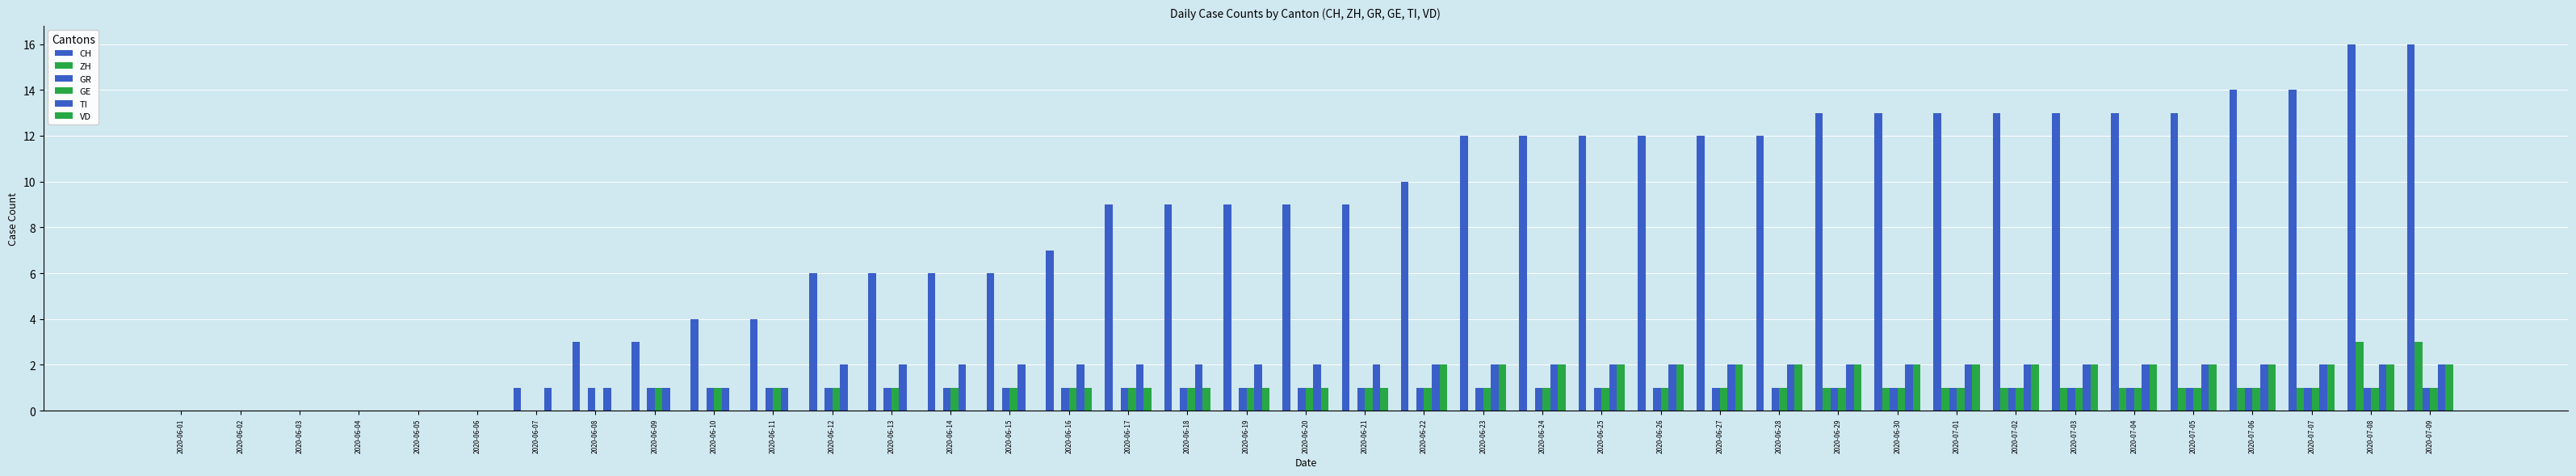

How many distinct data groups are displayed?

6